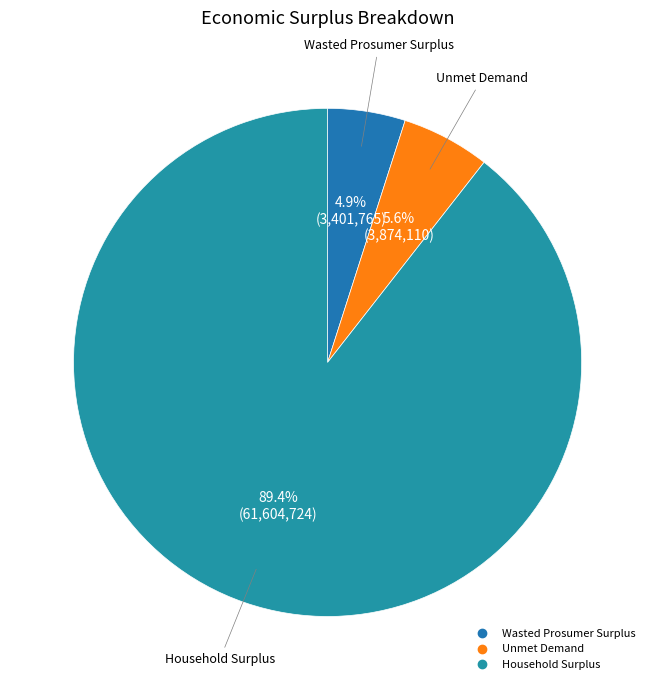

What percentage do Unmet Demand and Household Surplus together represent?

95.1%